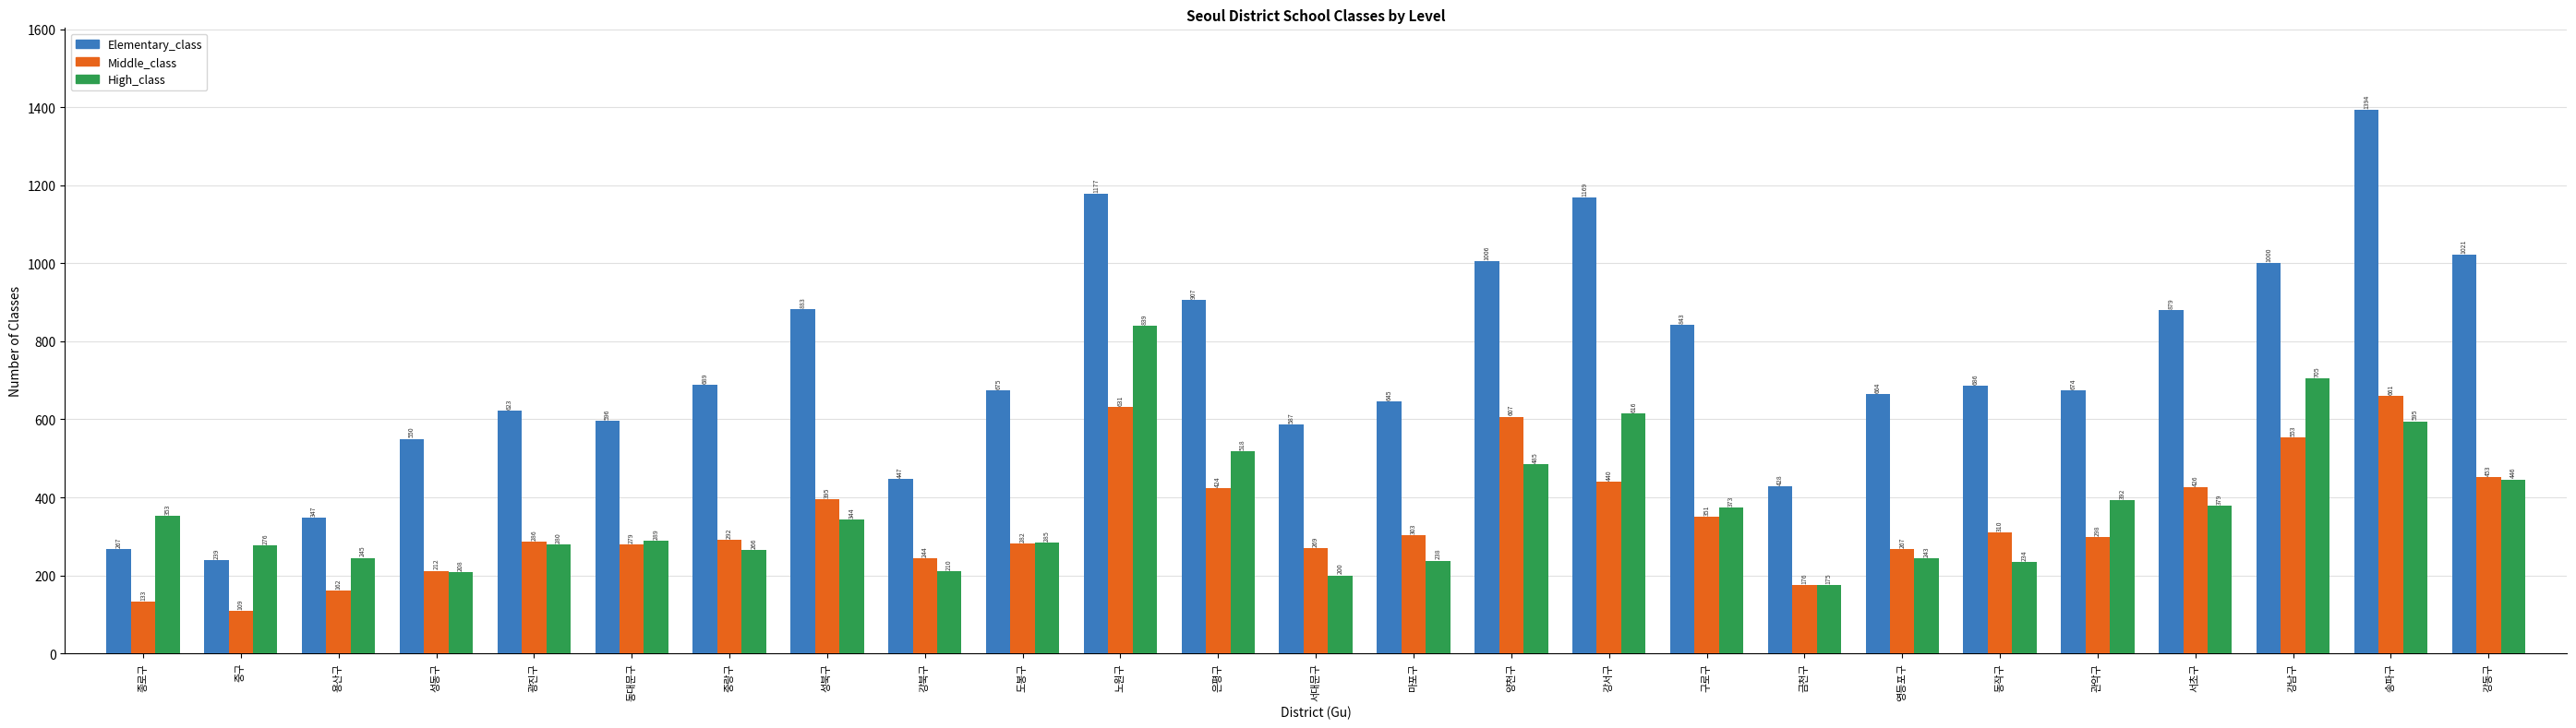

Between 성북구 and 노원구, which series saw the biggest shift?

High_class